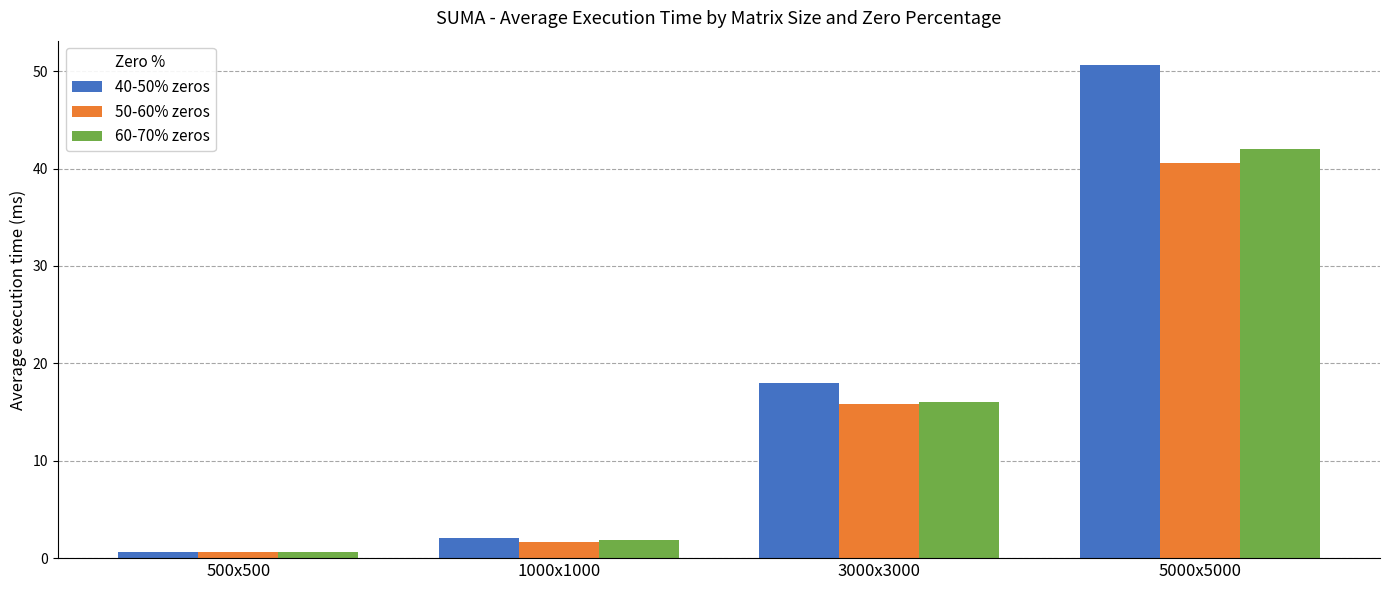

What is the value of the 40-50% zeros bar at the 3rd from the left?

18.0